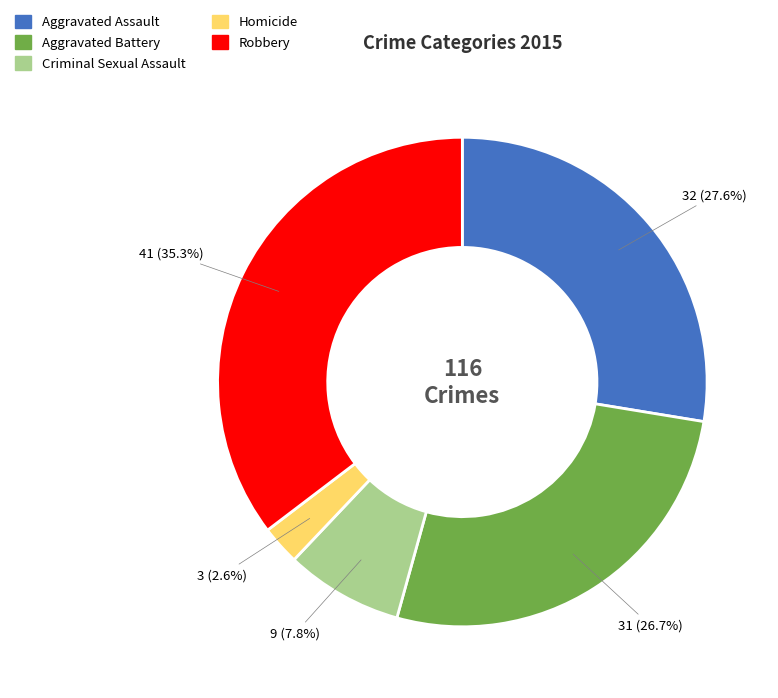

What is the ratio of the value at Criminal Sexual Assault to the value at Aggravated Battery?

0.3